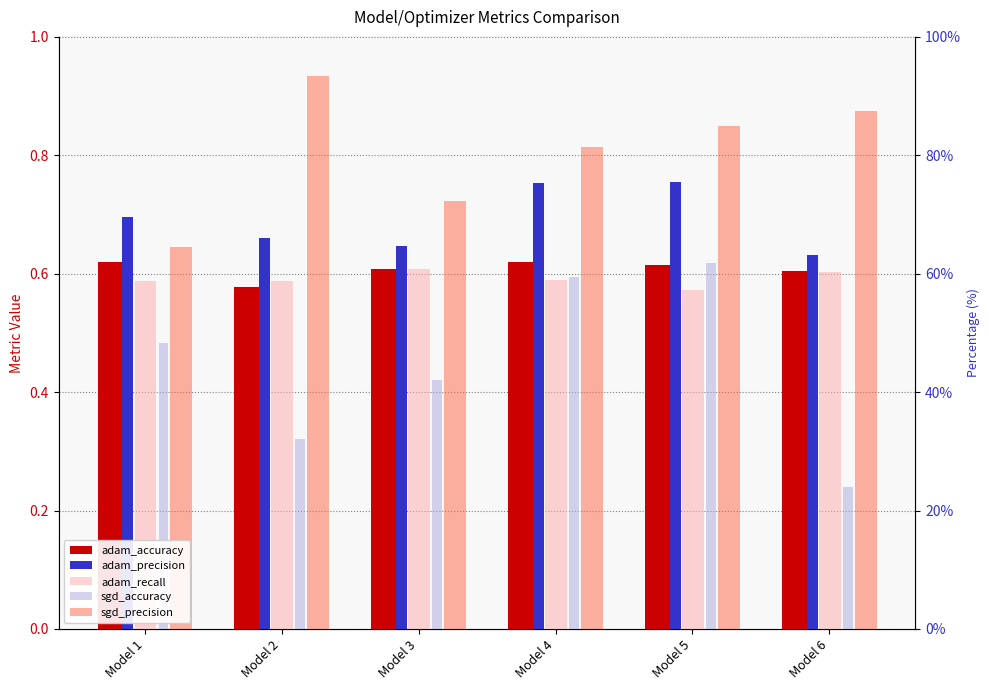

True or false: sgd_accuracy has a value of 0.6 at Model 5.

True